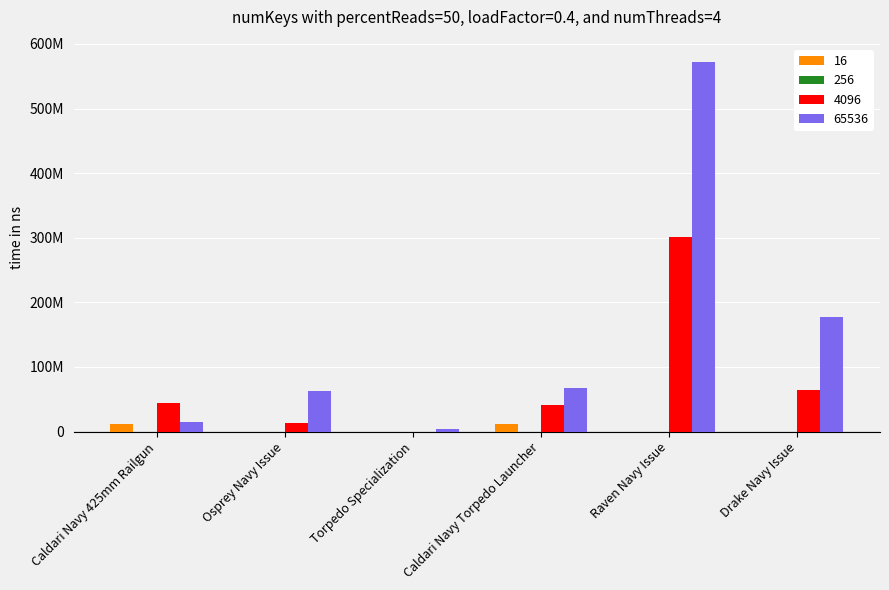

The 65536 series shows 21019381.0 at Caldari Navy Torpedo Launcher. True or false?

False